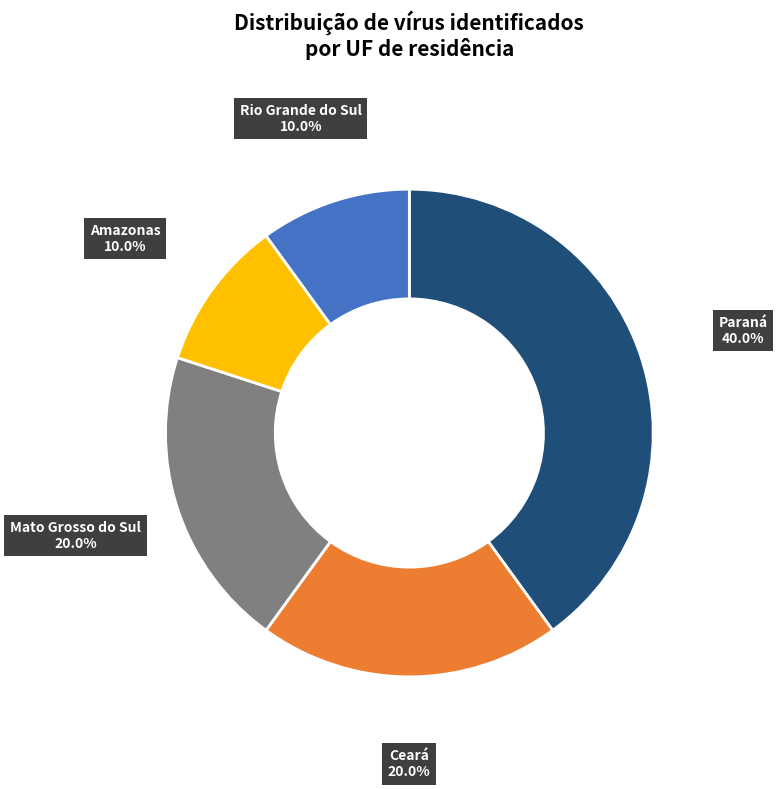

Do Ceará and Rio Grande do Sul together represent more than half of the pie?

No